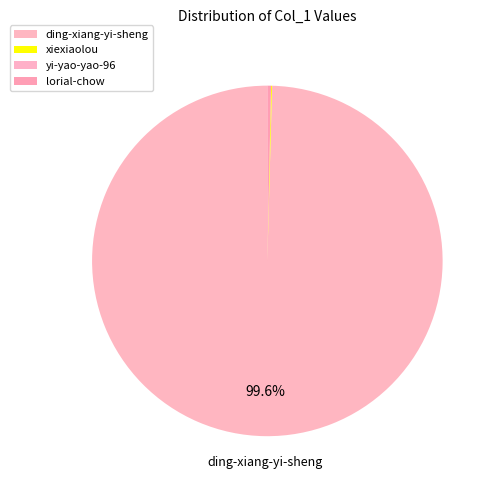

To the nearest percent, what is the combined percentage of xiexiaolou and ding-xiang-yi-sheng?

100%